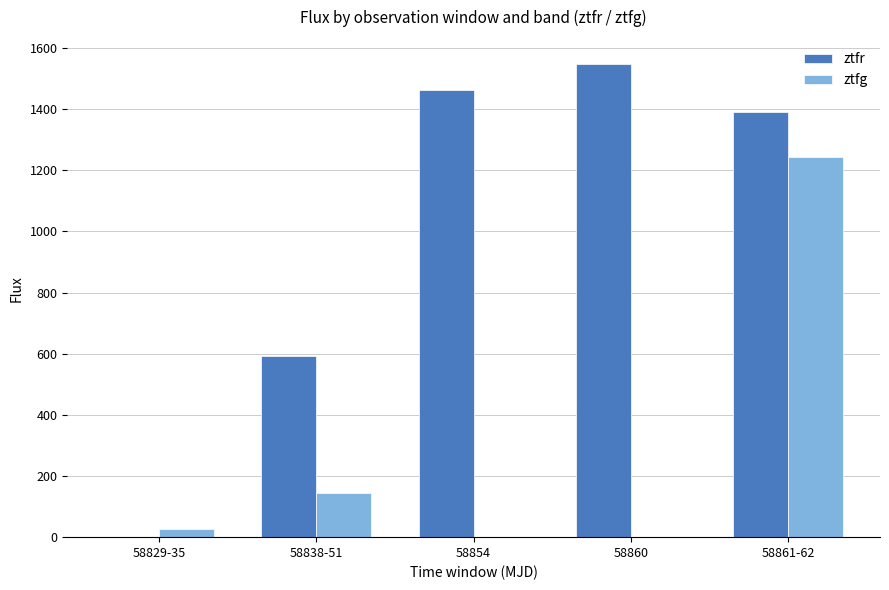

Is the value of ztfg at 58838-51 greater than the value of ztfr at 58861-62?

No